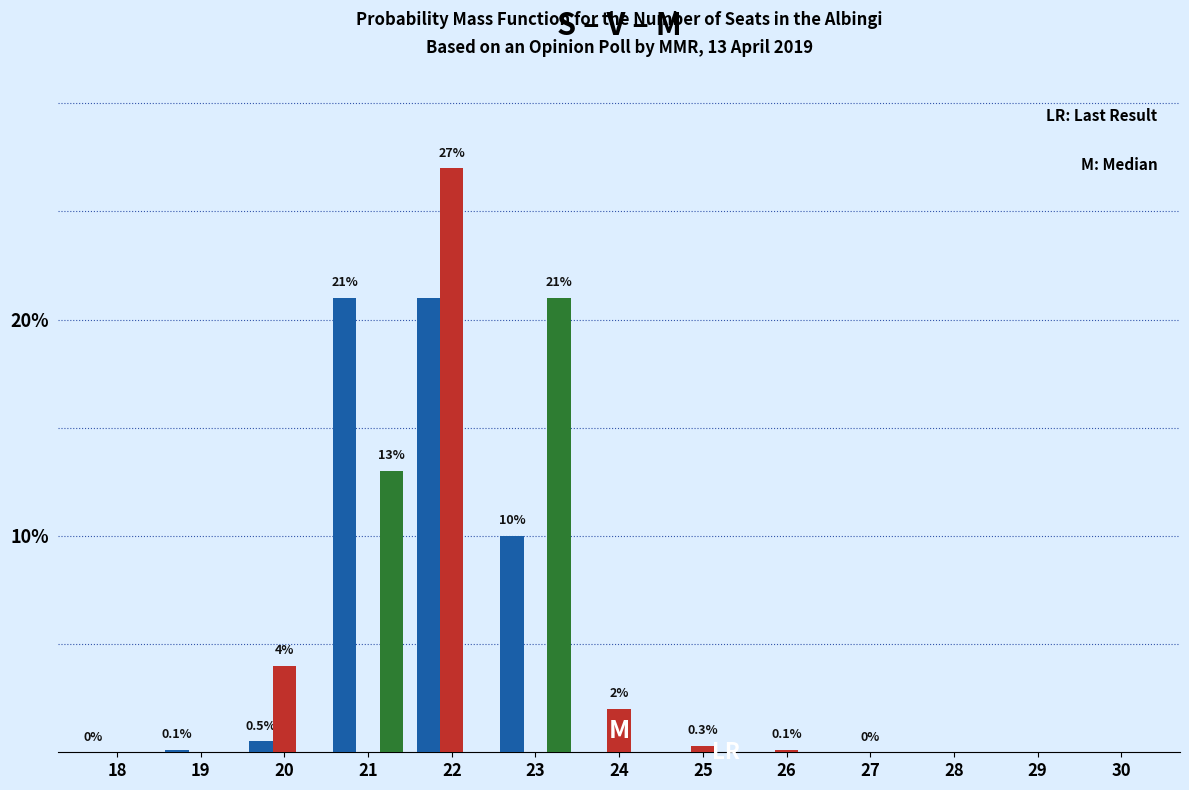

At which category is the sum across all series the highest?

22